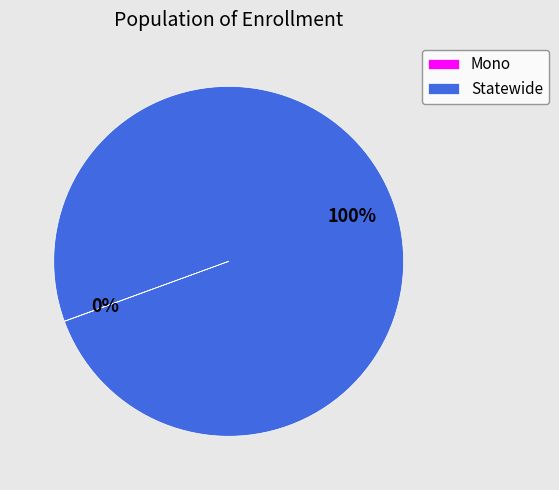

What is the largest slice in the pie chart?

Statewide